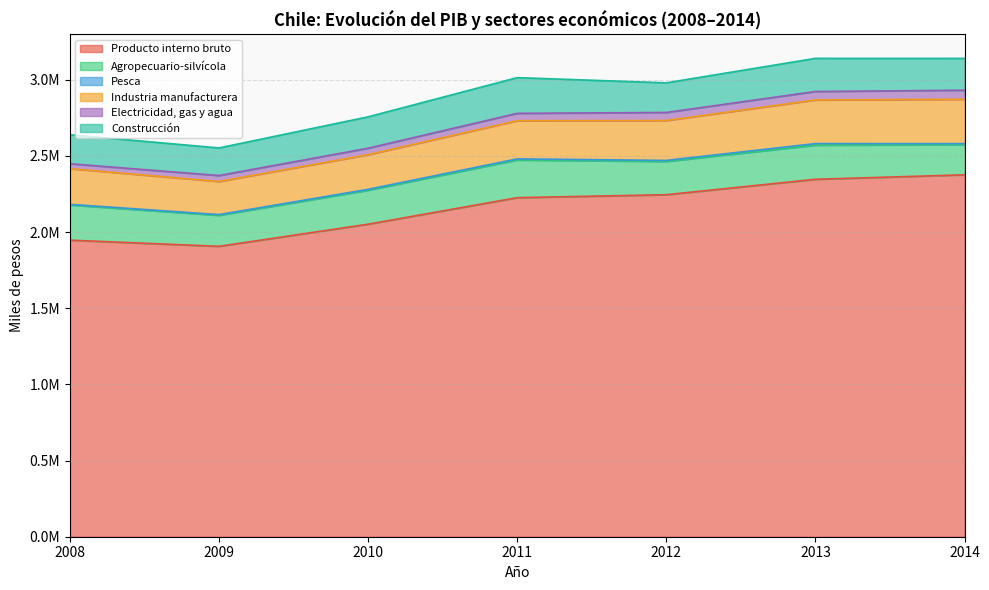

What is the value of the Construcción point at the 3rd from the left?

206130